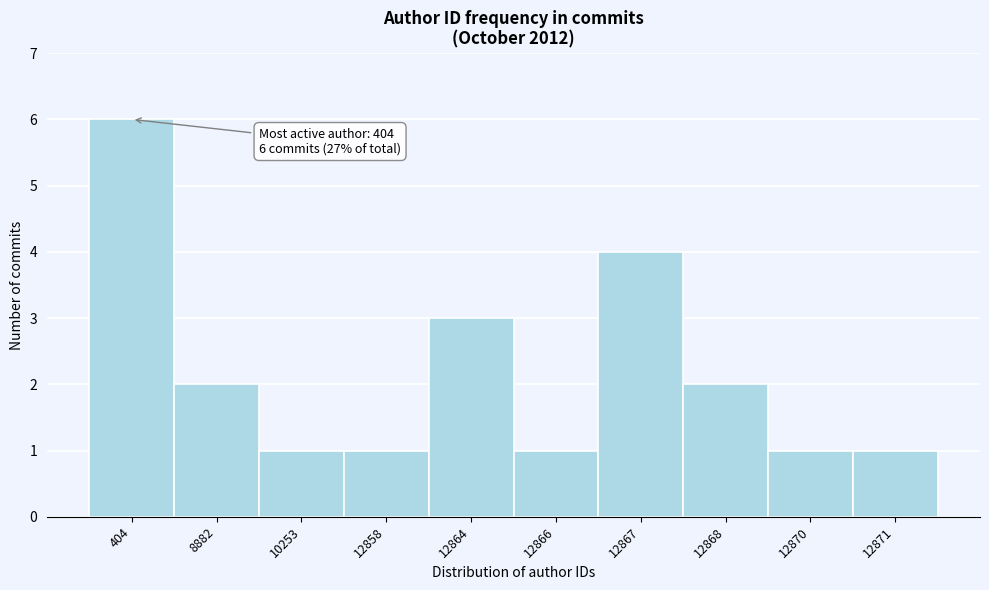

Reading right to left, list all the values displayed in this chart.

1	1	2	4	1	3	1	1	2	6